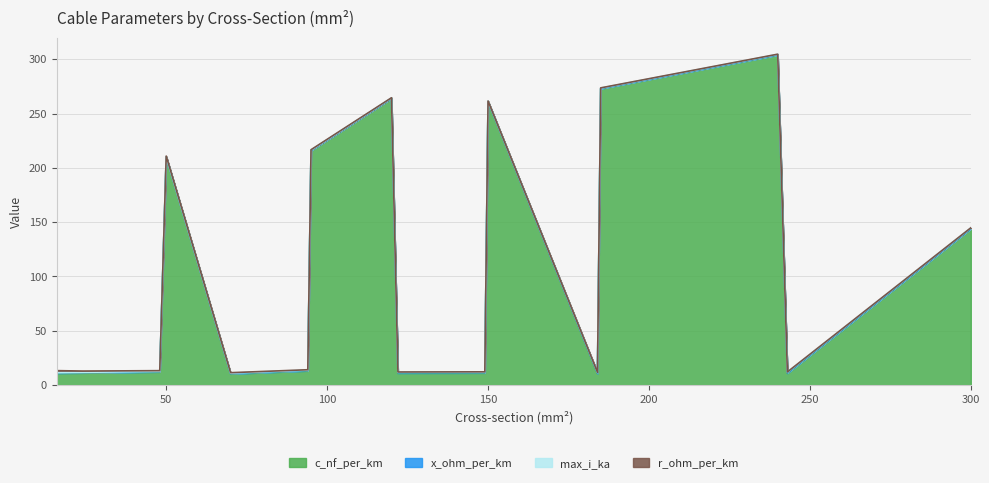

Reading right to left, what are all the values shown in this chart?

c_nf_per_km: 144.0	11.0	304.0	273.0	10.8	261.0	11.2	11.1	264.0	216.0	13.2	10.4	210.0	12.2	11.2	11.0
x_ohm_per_km: 0.1	0.3	0.1	0.1	0.3	0.1	0.3	0.3	0.1	0.1	0.3	0.3	0.1	0.3	0.3	0.3
max_i_ka: 0.6	0.6	0.4	0.4	0.5	0.3	0.5	0.4	0.2	0.3	0.3	0.3	0.1	0.2	0.1	0.1
r_ohm_per_km: 0.1	0.1	0.1	0.2	0.2	0.2	0.2	0.2	0.2	0.3	0.3	0.4	0.6	0.6	1.2	1.9